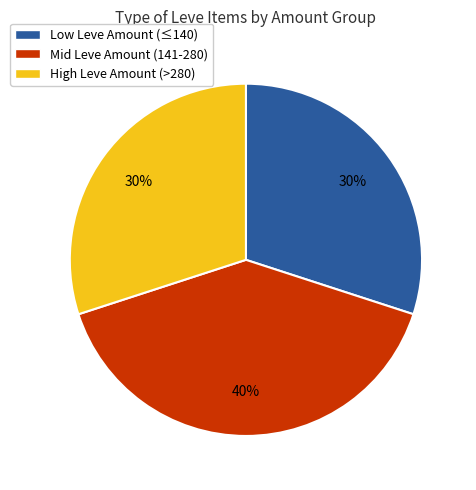

Is there a majority slice in this chart?

No